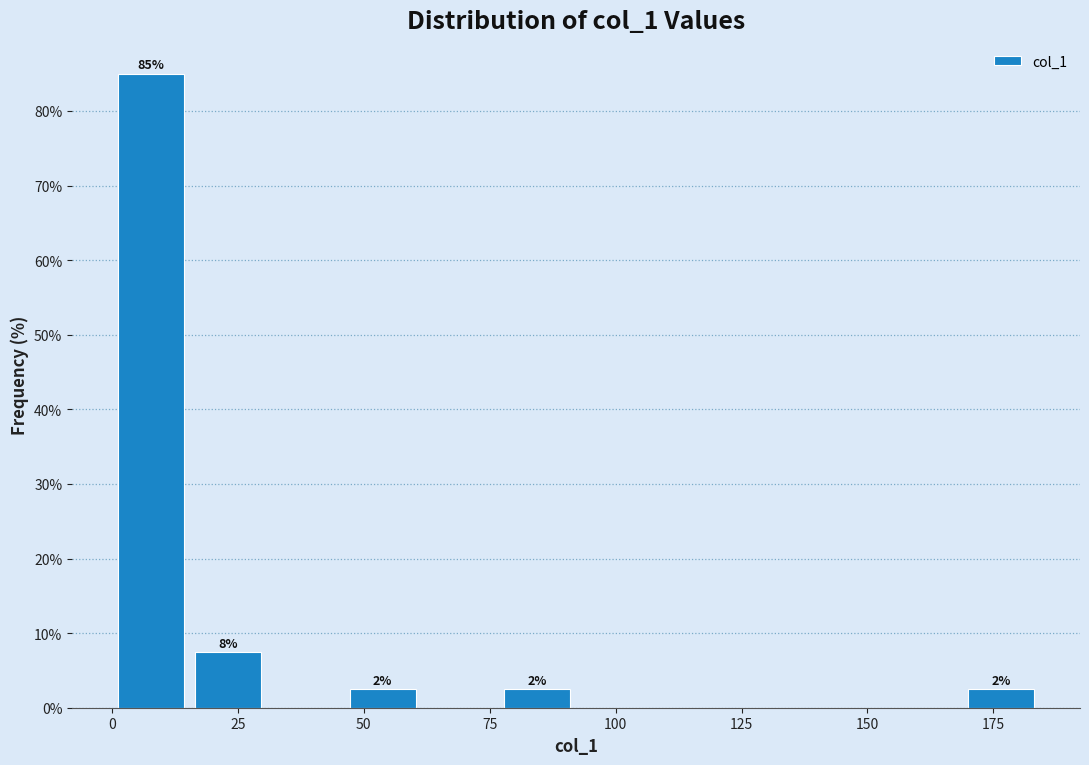

Read against the x-axis, roughly where is the centre of the tallest bar?

10